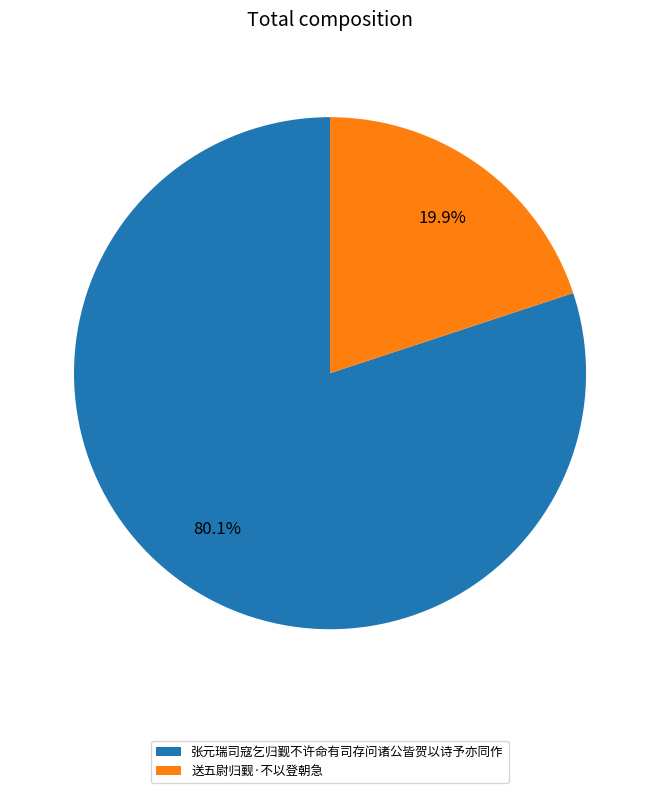

Which category accounts for the majority?

张元瑞司寇乞归觐不许命有司存问诸公皆贺以诗予亦同作